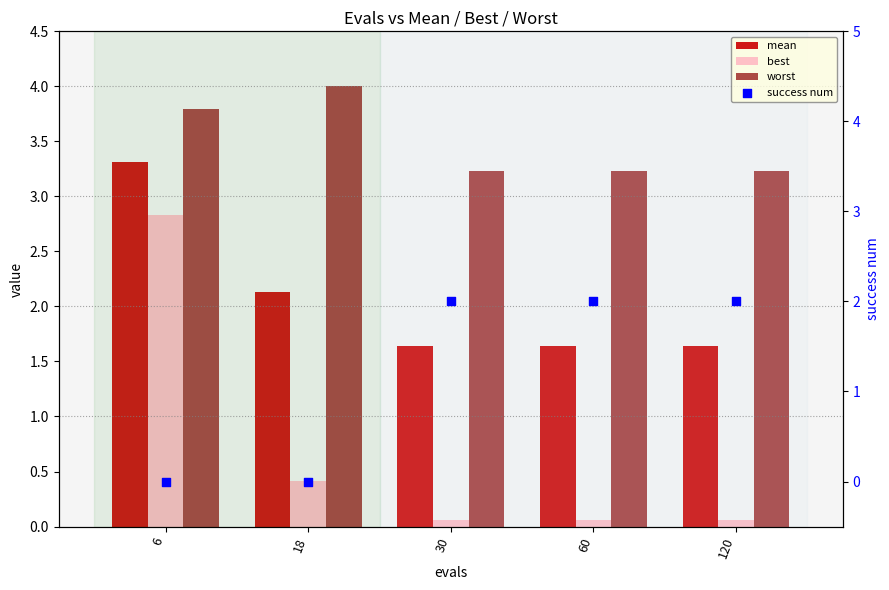

Which series reaches the maximum Y coordinate?

worst